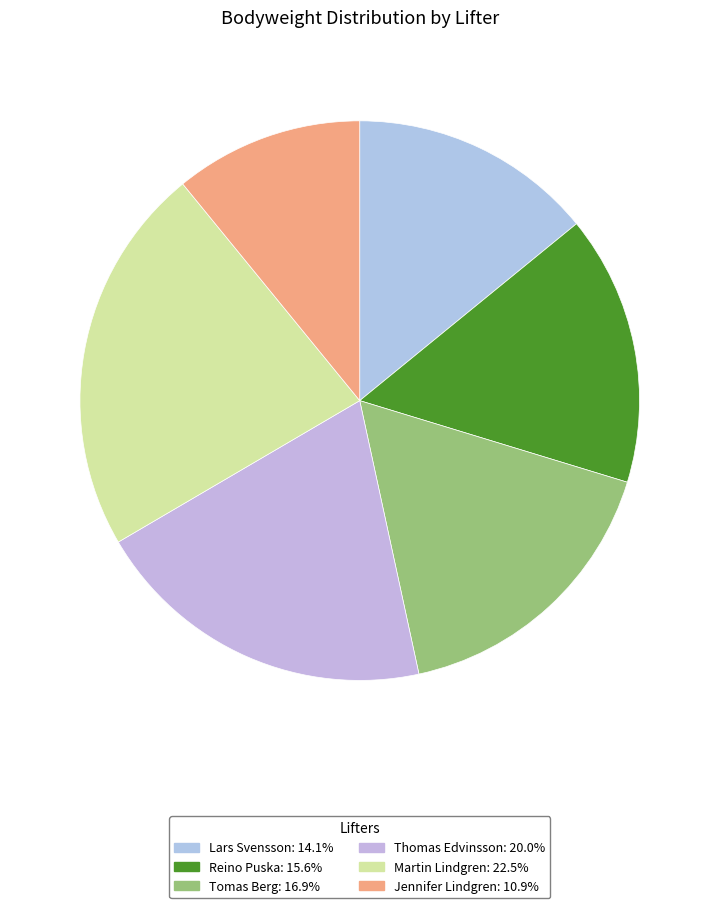

Does Jennifer Lindgren represent more than half of the total?

No